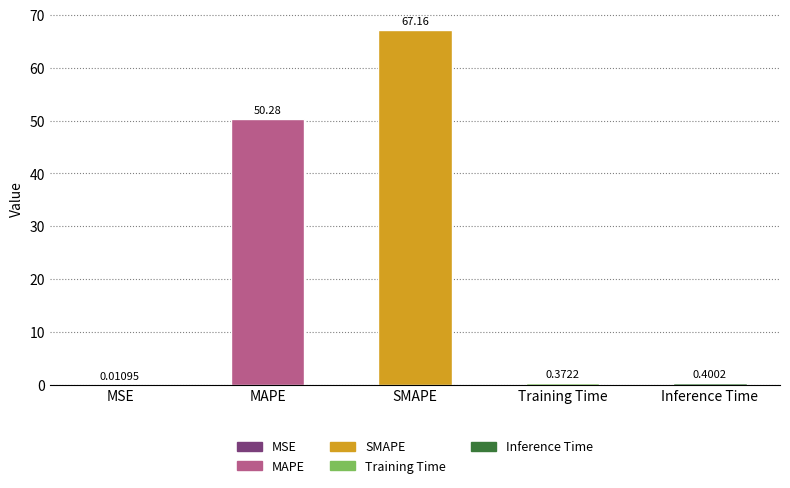

Reading left to right, list all the values displayed in this chart.

0.0	50.3	67.2	0.4	0.4